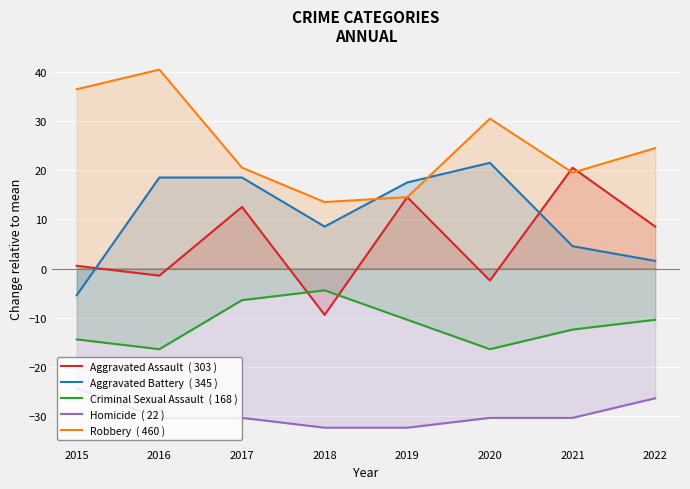

Which category has the highest value across all series?

2016